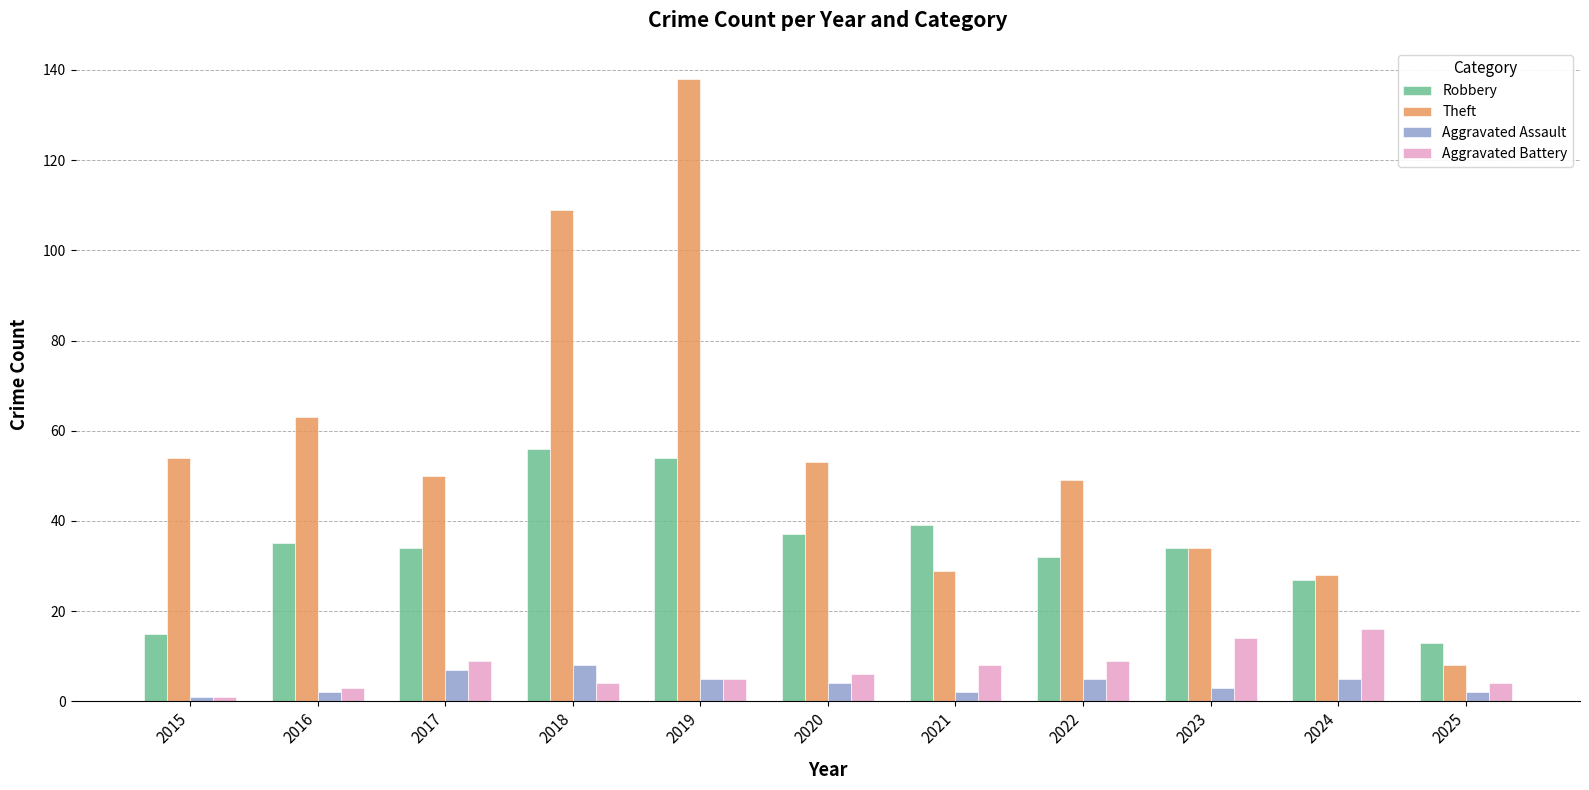

List the series in order of their peak value, highest first.

Theft, Robbery, Aggravated Battery, Aggravated Assault